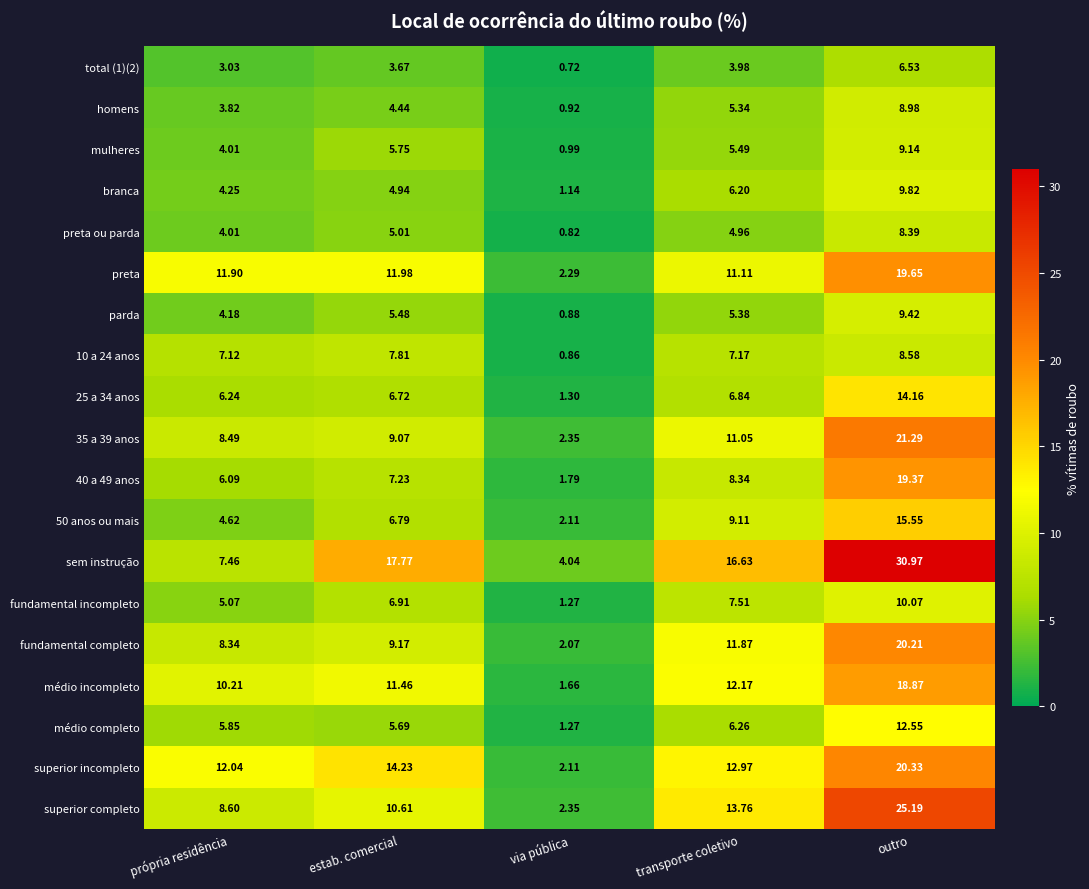

At which label does mulheres reach its minimum?

via pública